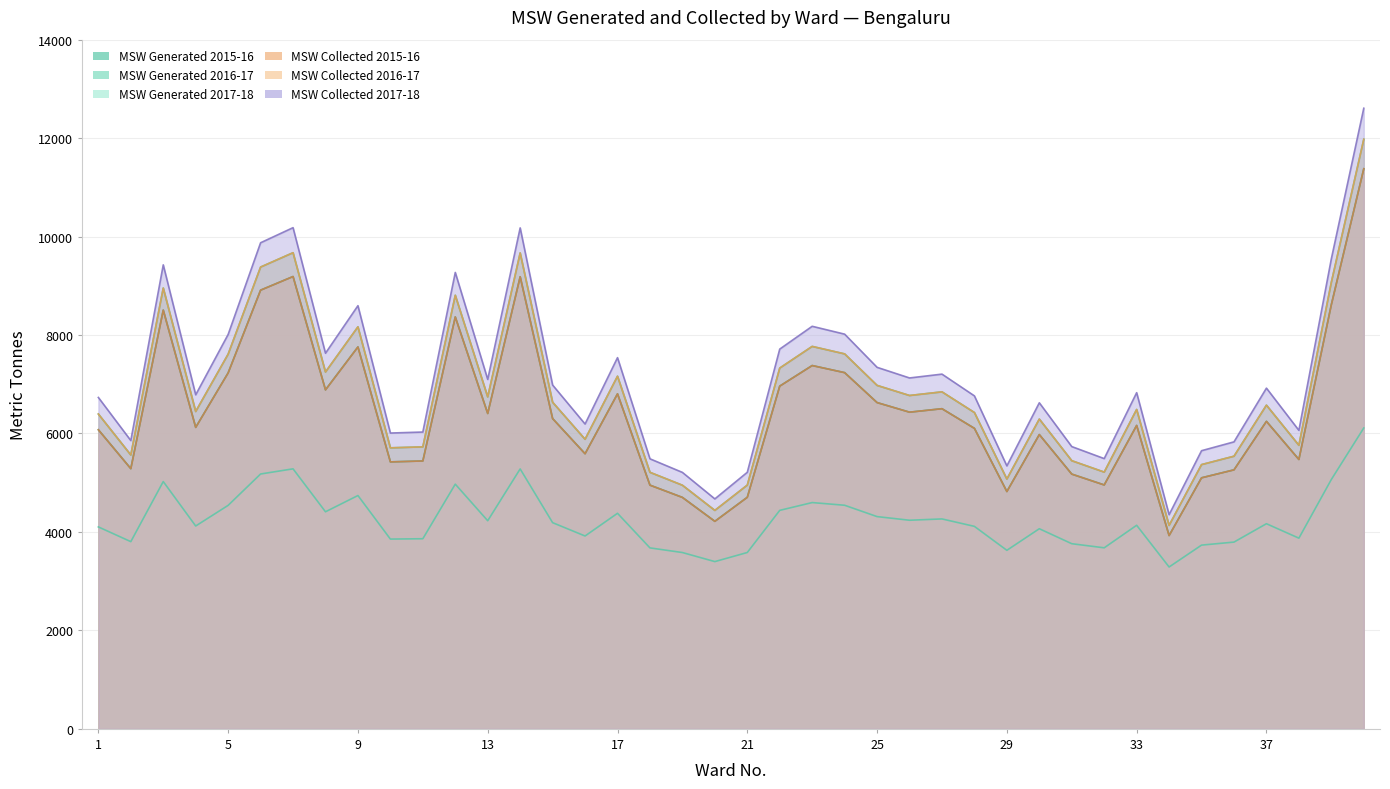

At 1, list the series in order from largest to smallest.

MSW Collected 2017-18, MSW Collected 2015-16, MSW Collected 2016-17, MSW Generated 2016-17, MSW Generated 2017-18, MSW Generated 2015-16